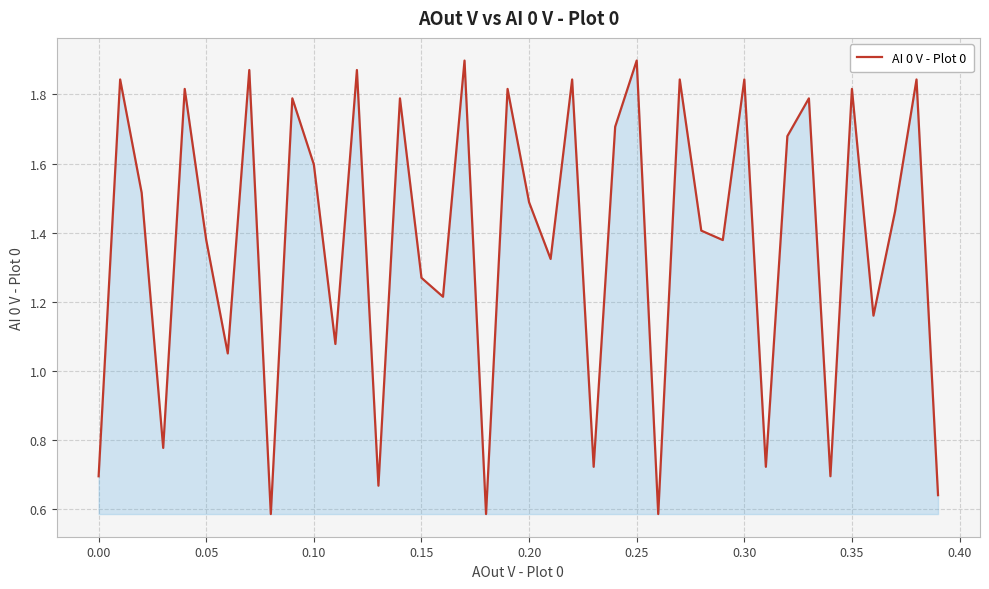

What is the maximum value shown in the chart?

1.9